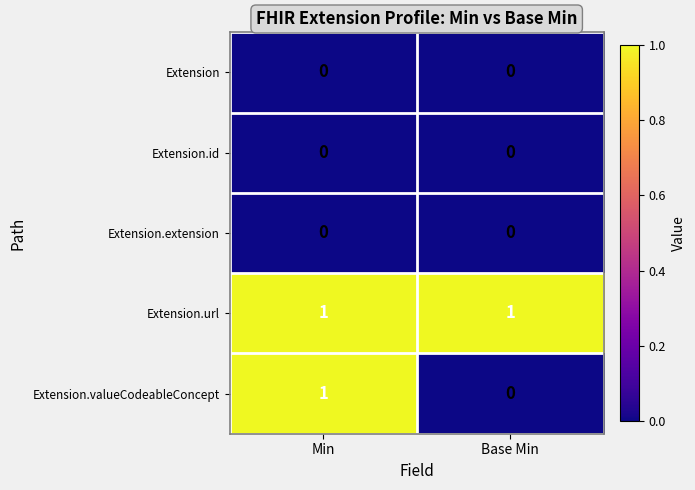

The Extension series shows 0 at Min. True or false?

True